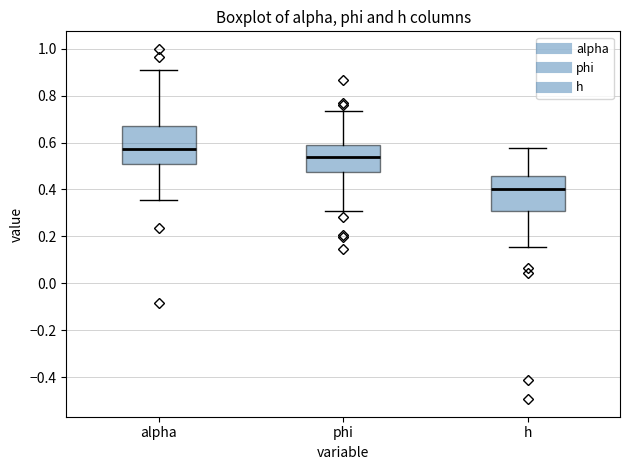

Which box's median line is the lowest?

h